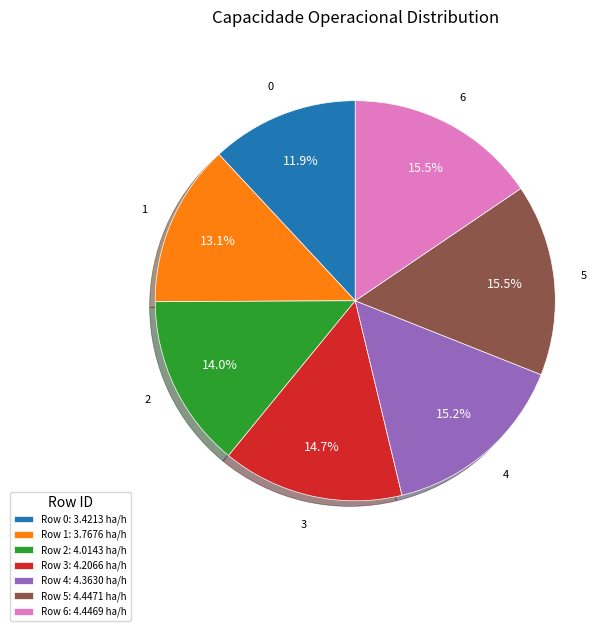

Combined, what portion of the pie is Row 0: 3.4213 ha/h and Row 5: 4.4471 ha/h?

27.4%